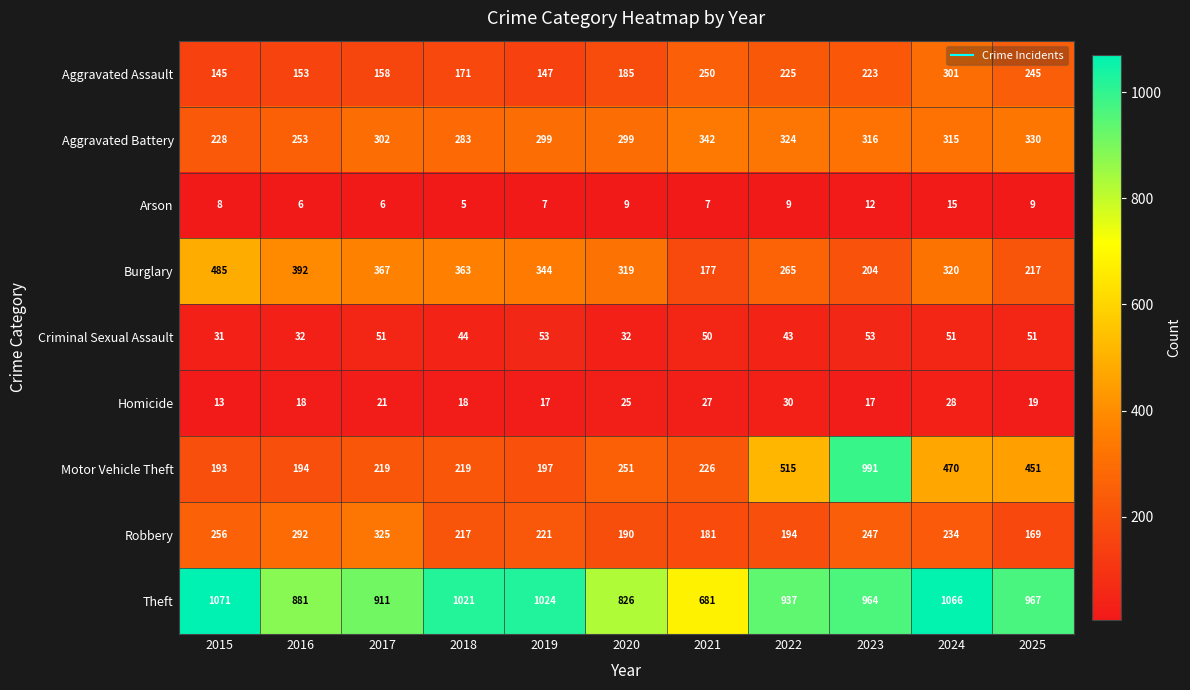

Which series has the largest total across all categories?

Theft